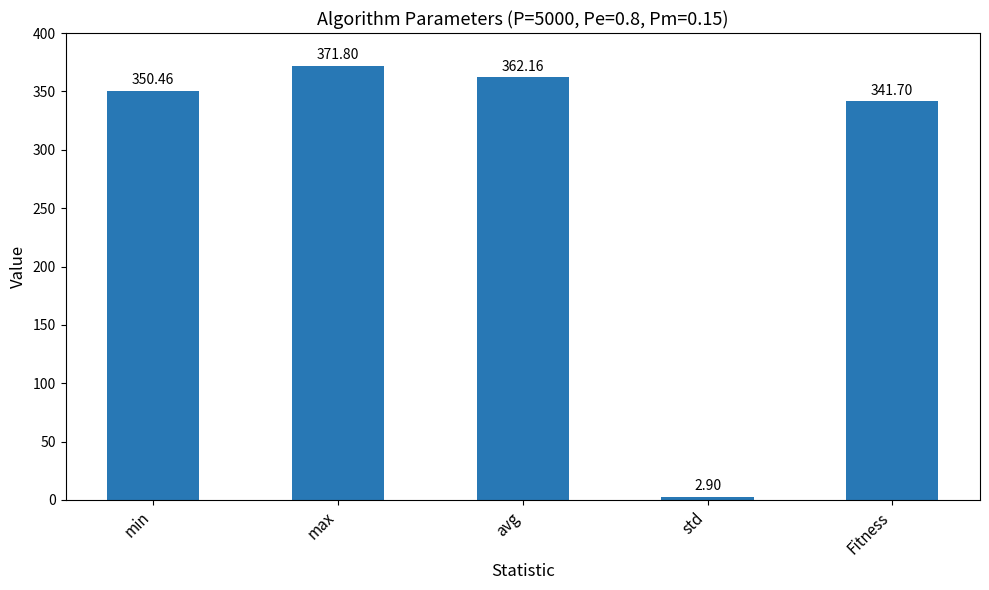

The value at max is 142.2. True or false?

False